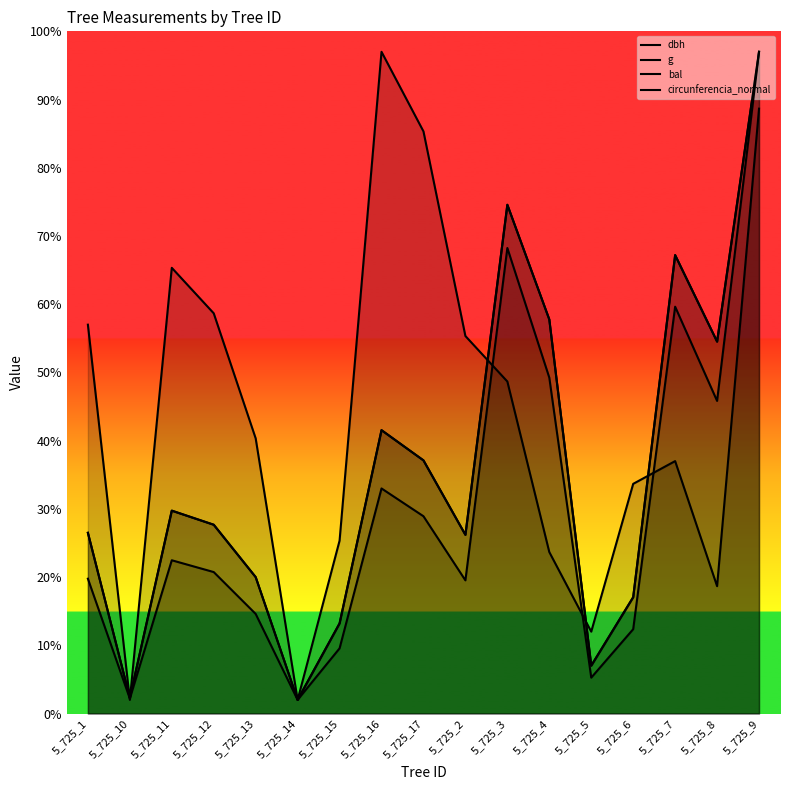

What is the sum of the bal values at 5_725_2 and 5_725_15?

29.1